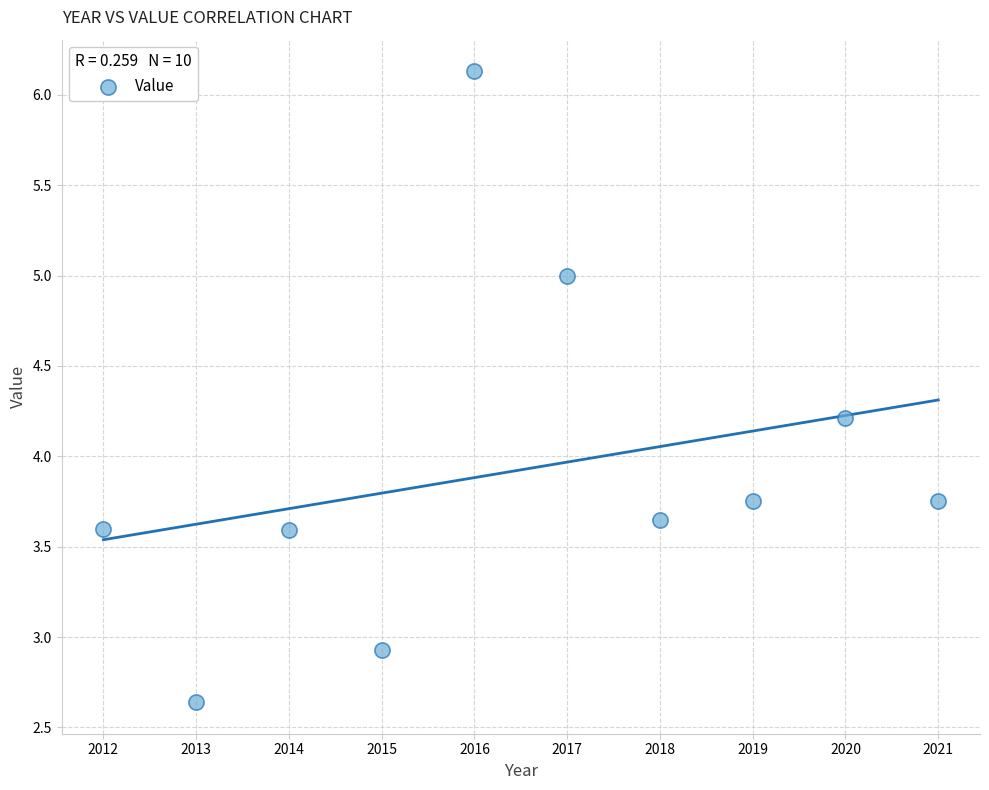

What Y value in the scatter plot is closest to 4?

4.2